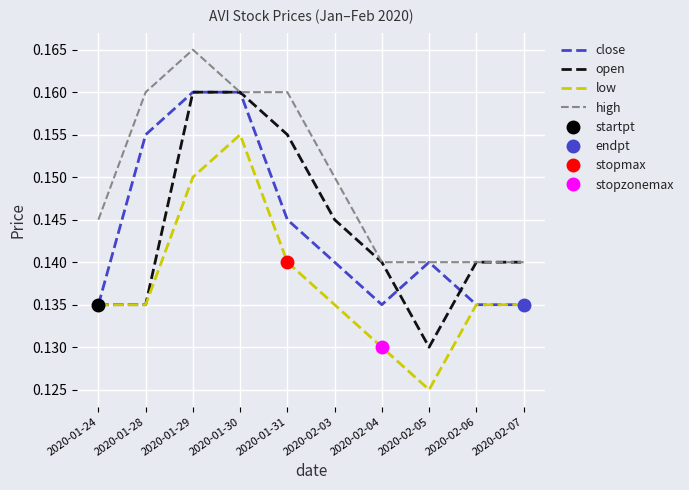

List the labels in order of low value, smallest first.

2020-02-05, 2020-02-04, 2020-01-24, 2020-01-28, 2020-02-03, 2020-02-06, 2020-02-07, 2020-01-31, 2020-01-29, 2020-01-30